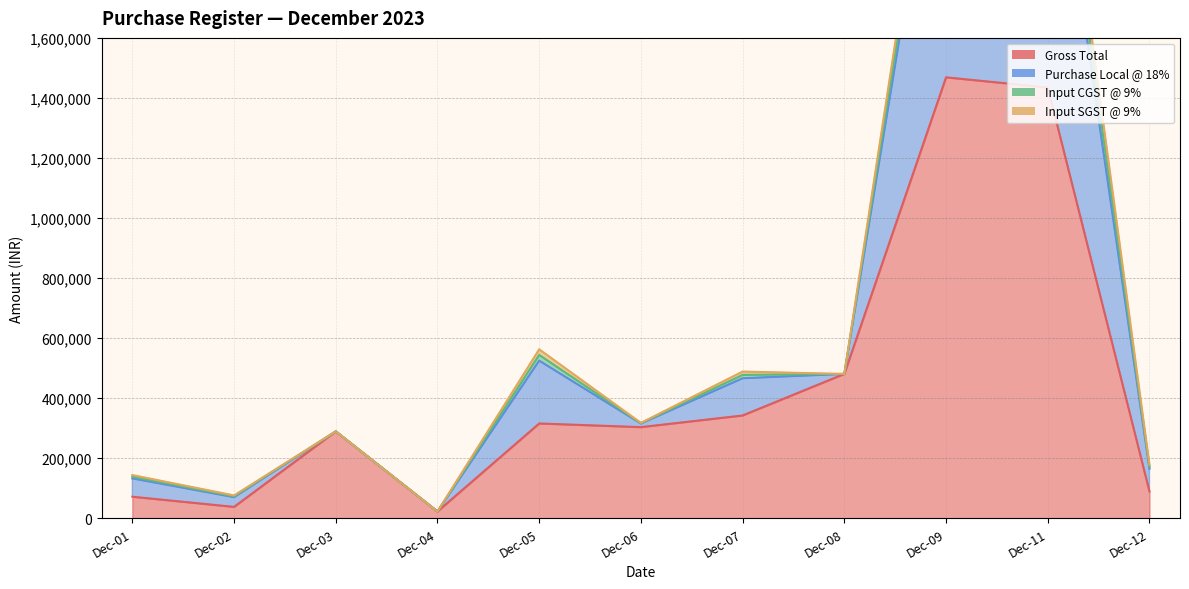

True or false: Gross Total and Purchase Local @ 18% cross at least once.

False